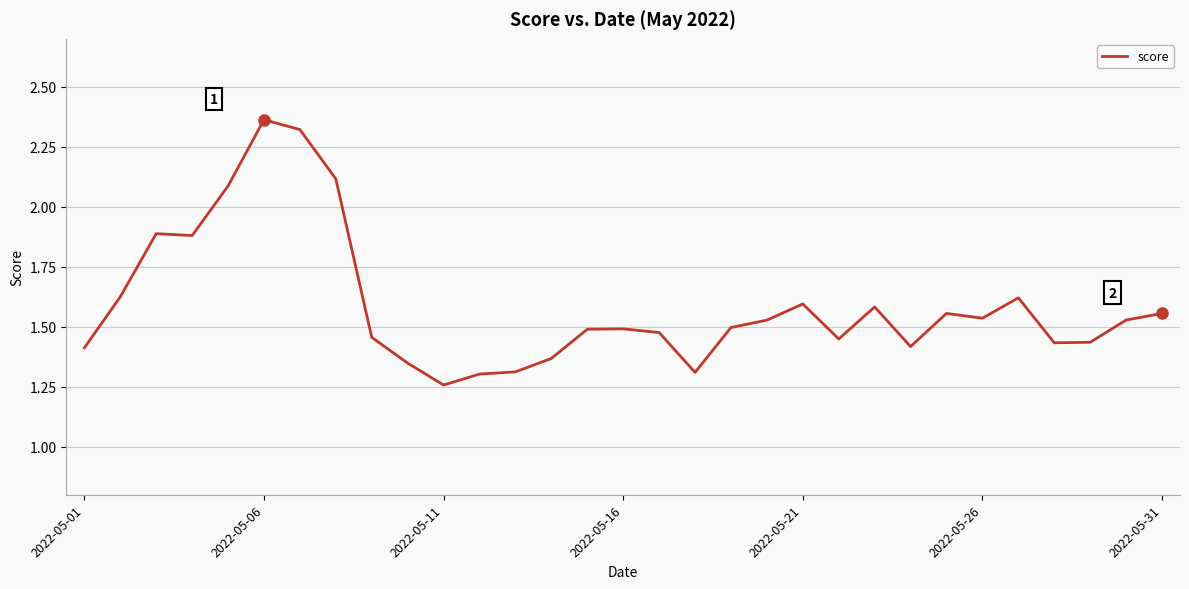

What is the difference between the maximum and minimum values?

1.1